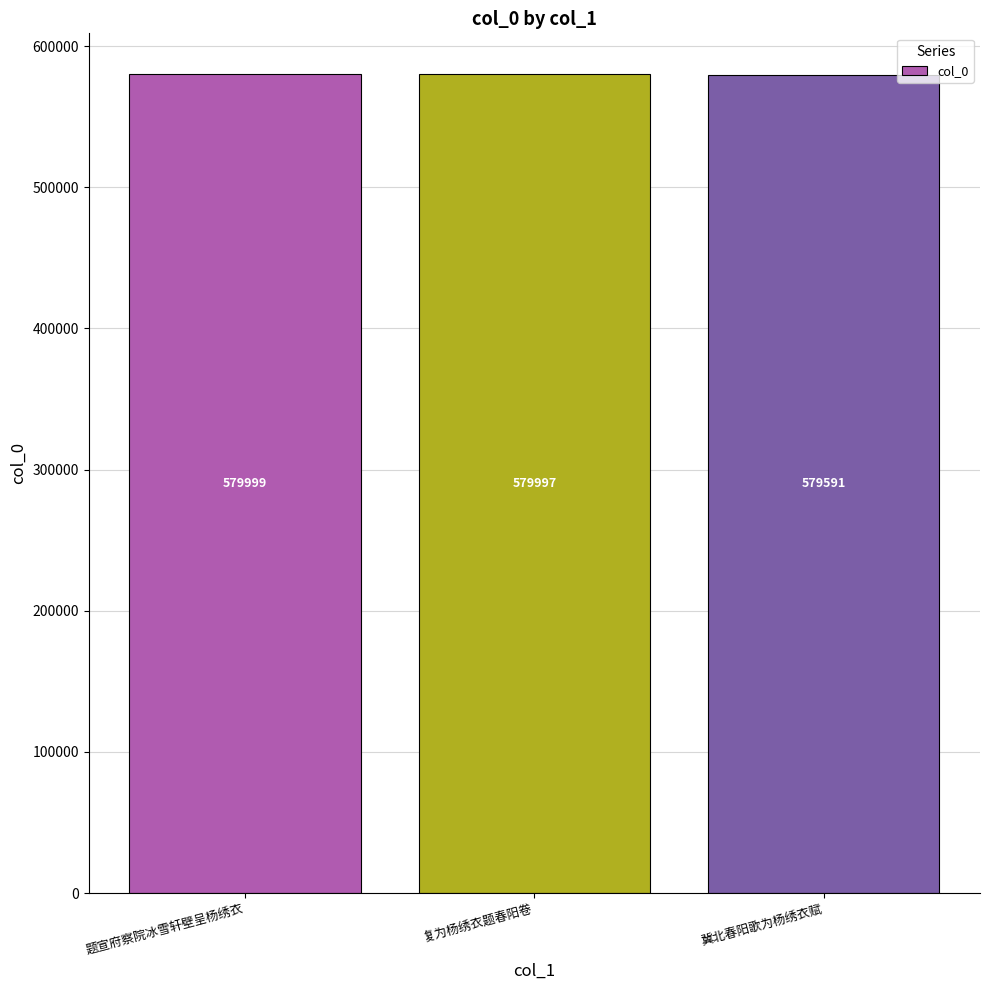

What position from the left is 冀北春阳歌为杨绣衣赋?

3